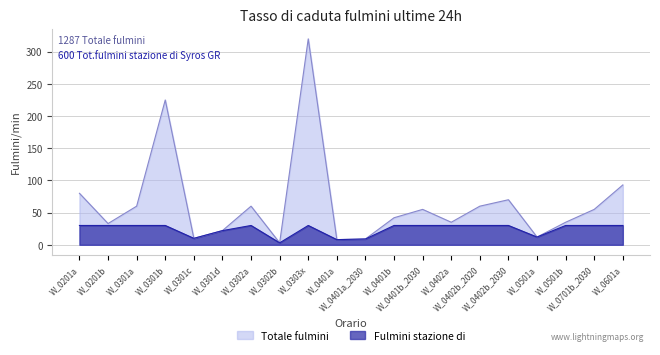

Rank the categories by value from lowest to highest.

W_0302b, W_0401a, W_0401a_2030, W_0301c, W_0501a, W_0301d, W_0201b, W_0402a, W_0501b, W_0401b, W_0401b_2030, W_0701b_2030, W_0301a, W_0302a, W_0402b_2020, W_0402b_2030, W_0201a, W_0601a, W_0301b, W_0303x